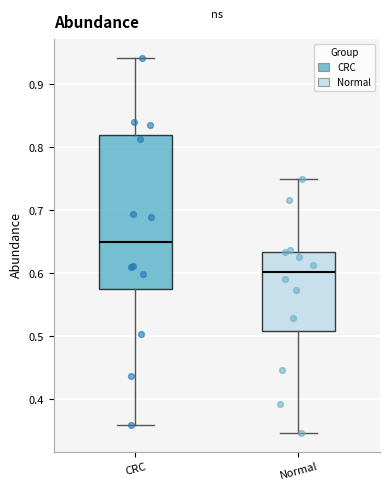

Comparing the boxes themselves (not the whiskers), which one is the tallest?

CRC